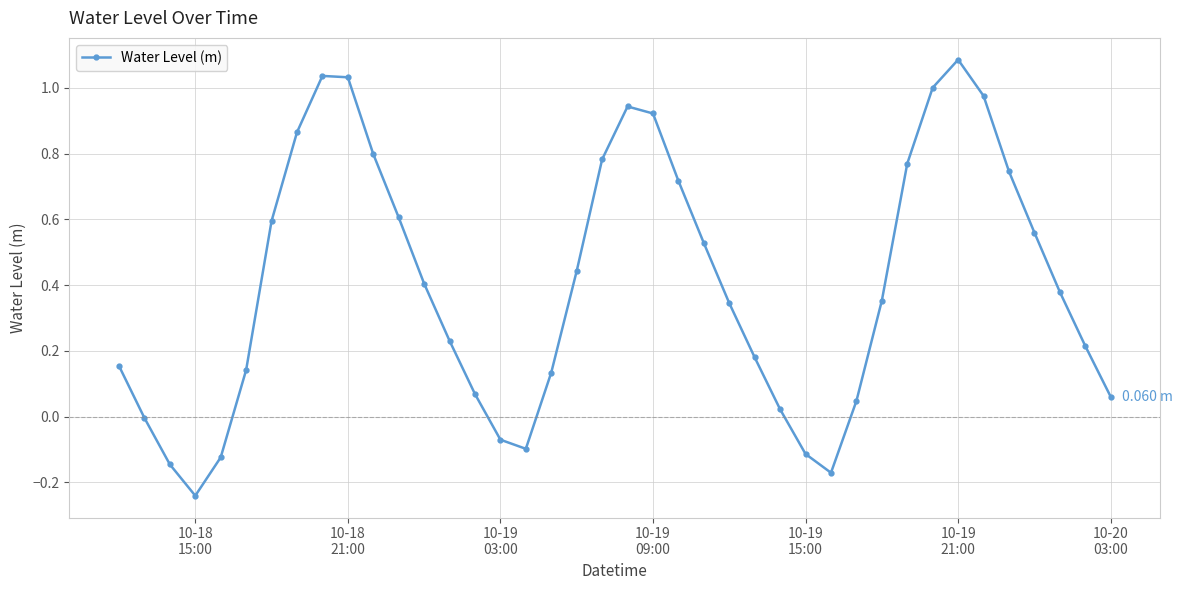

What is the difference between the second highest and second lowest values?

1.2